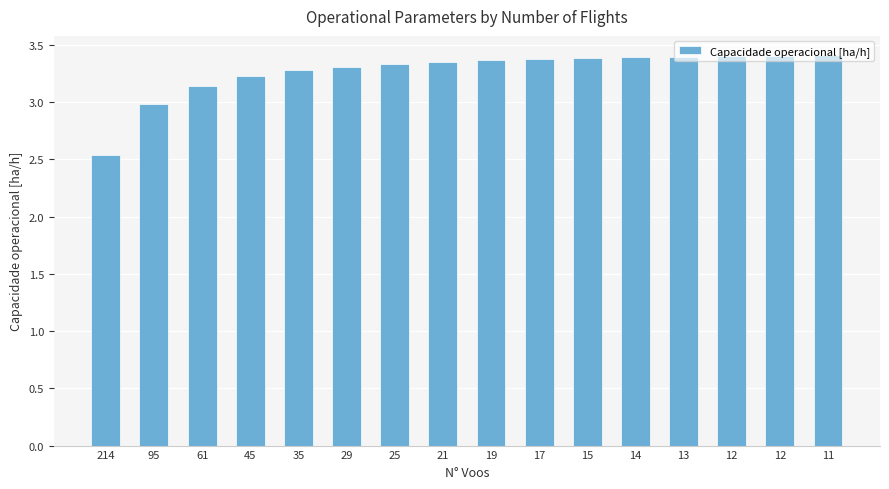

Rank the categories by value from lowest to highest.

214, 95, 61, 45, 35, 29, 25, 21, 19, 17, 15, 14, 13, 12, 12, 11